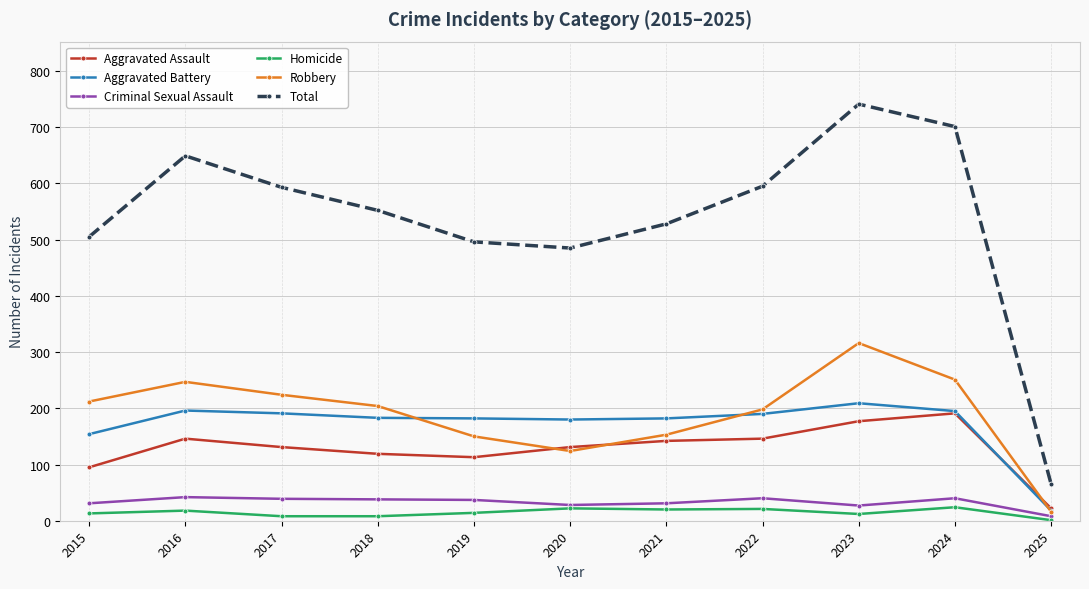

Rank the series by their maximum value, from highest to lowest.

Total, Robbery, Aggravated Battery, Aggravated Assault, Criminal Sexual Assault, Homicide